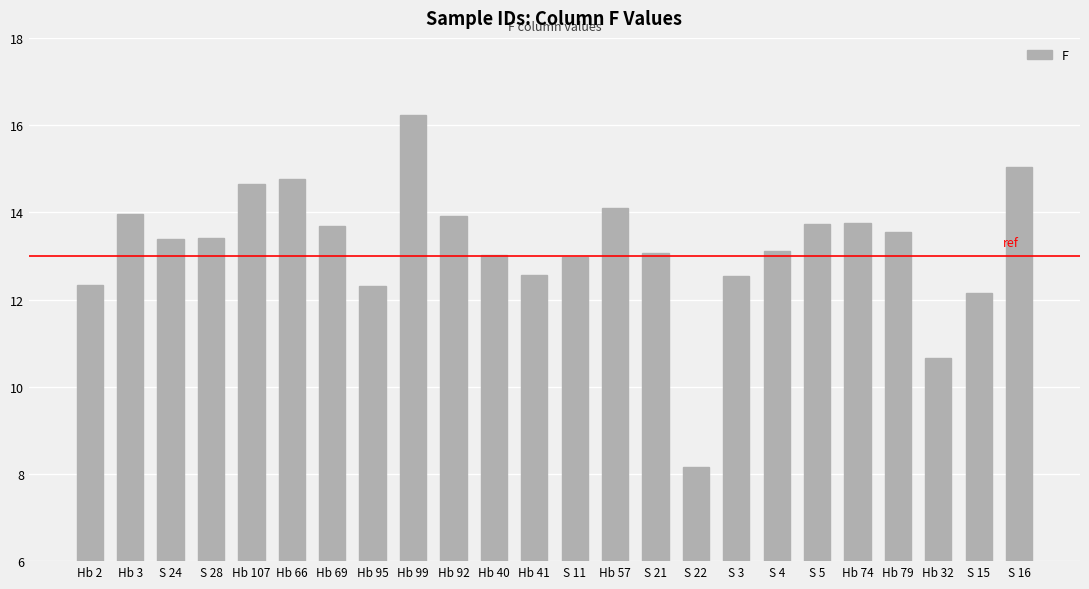

What is the ratio of the value at S 22 to the value at S 21?

0.6